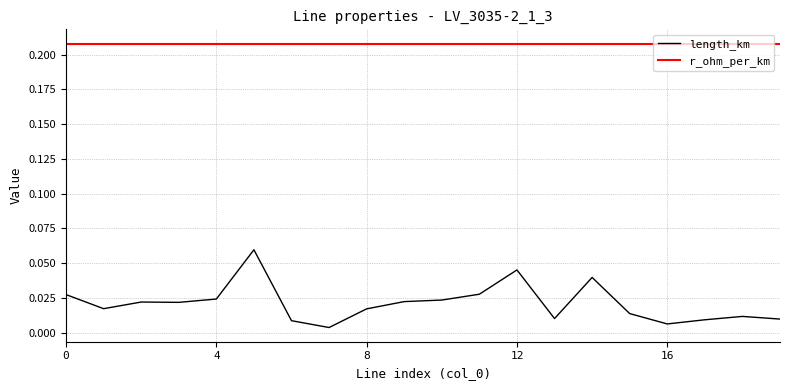

Which series has the largest total across all categories?

r_ohm_per_km